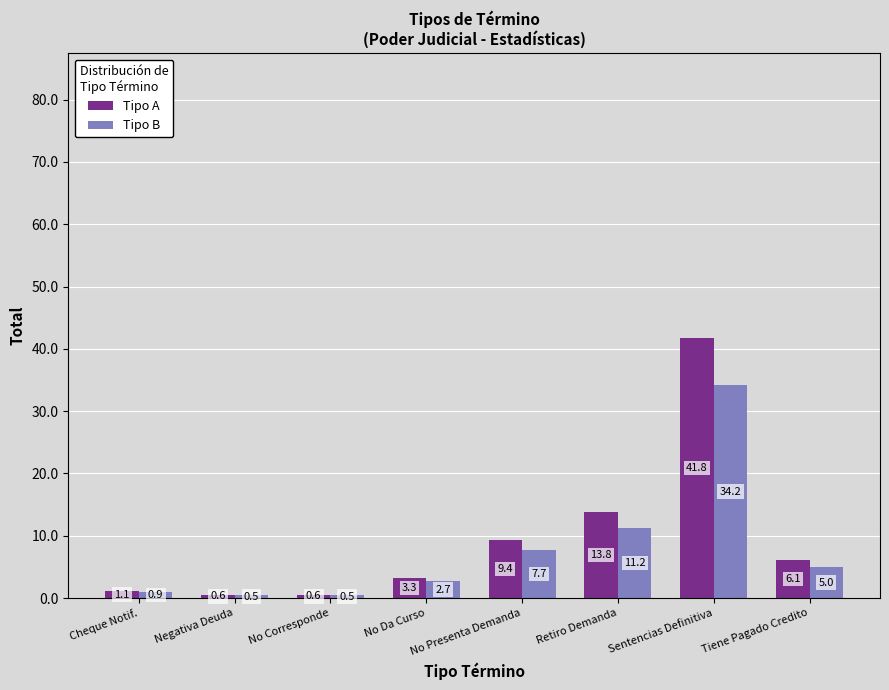

What is the minimum value shown in the chart?

0.5